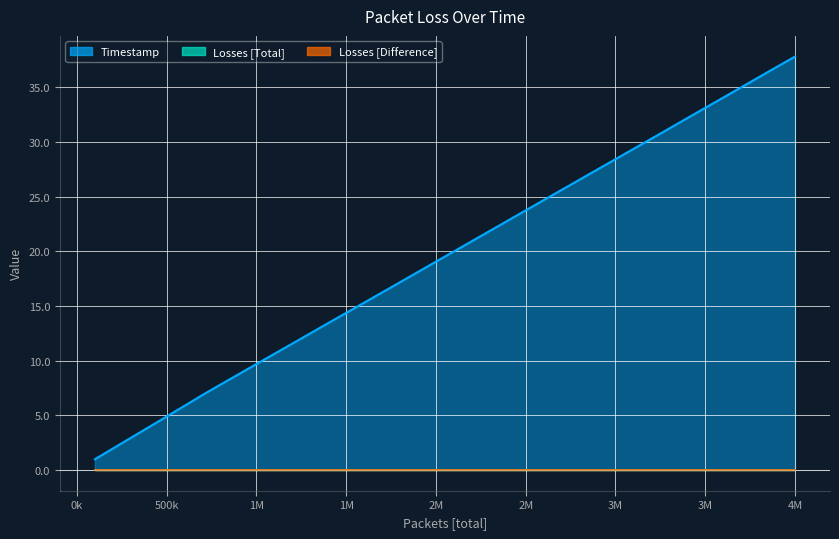

Between 3300001 and 3200001, which is larger?

3300001